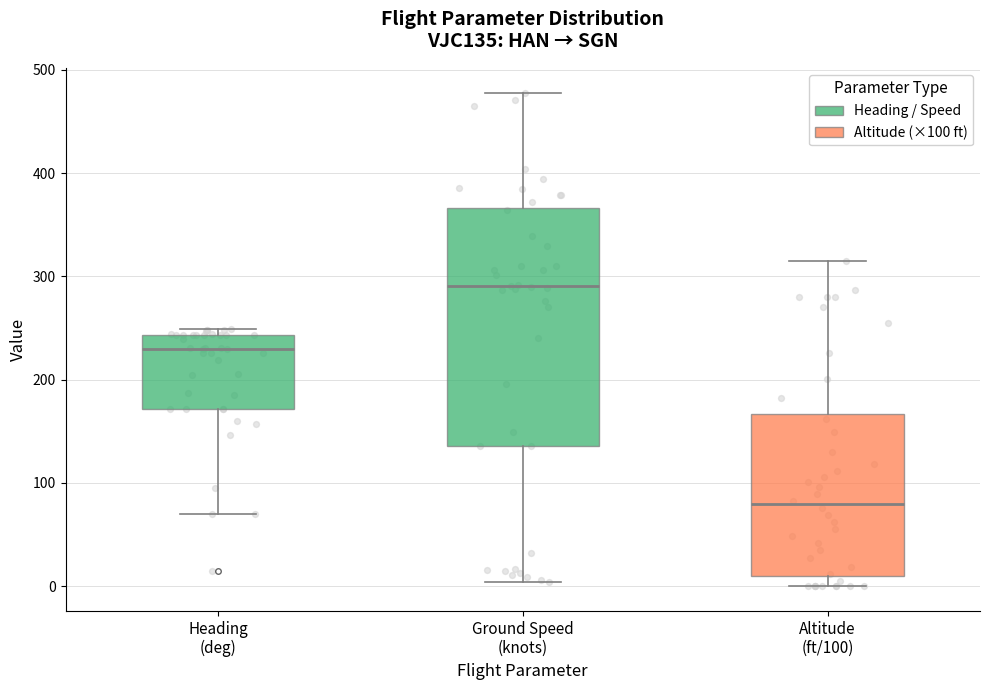

Where is the lower edge of the box for Heading (deg) on the y-axis? The values are not printed on the chart, so give them approximately, as read against the axis.

170